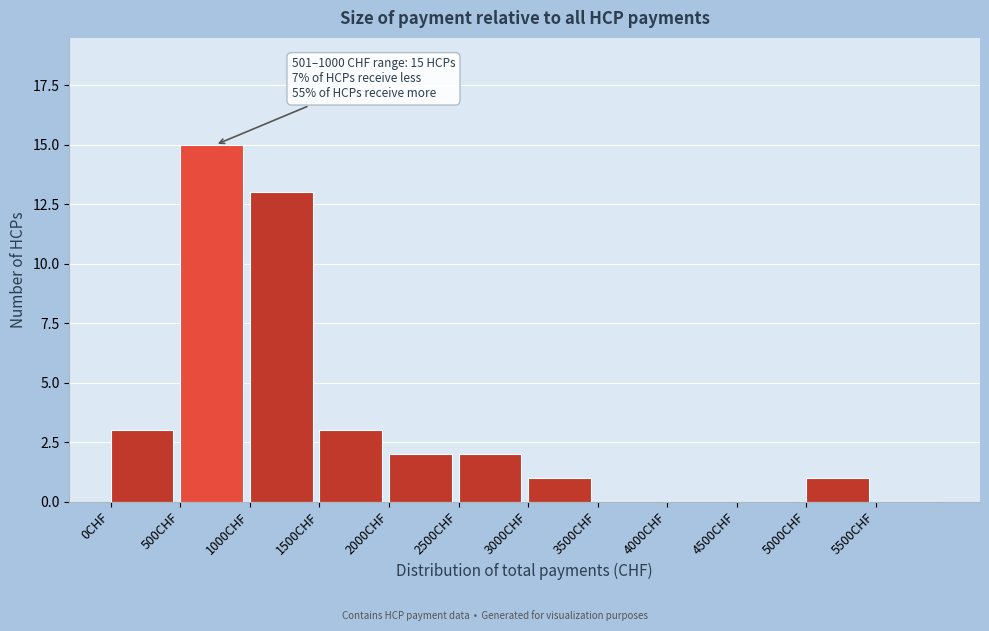

Over which range of the x-axis is the bar tallest?

500 to 1000